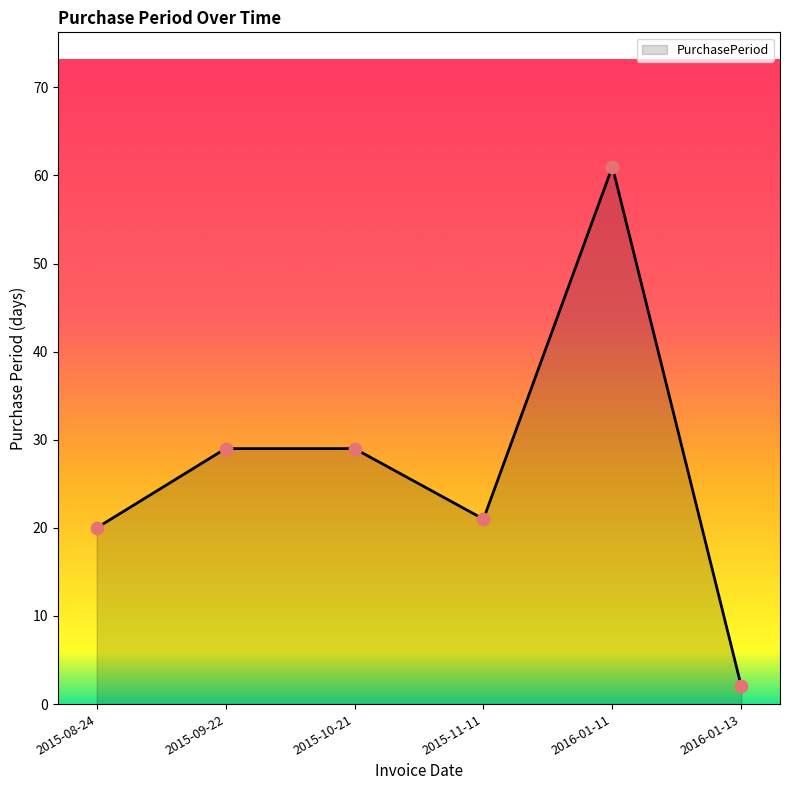

Which has a higher value, 2015-10-21 or 2016-01-11?

2016-01-11